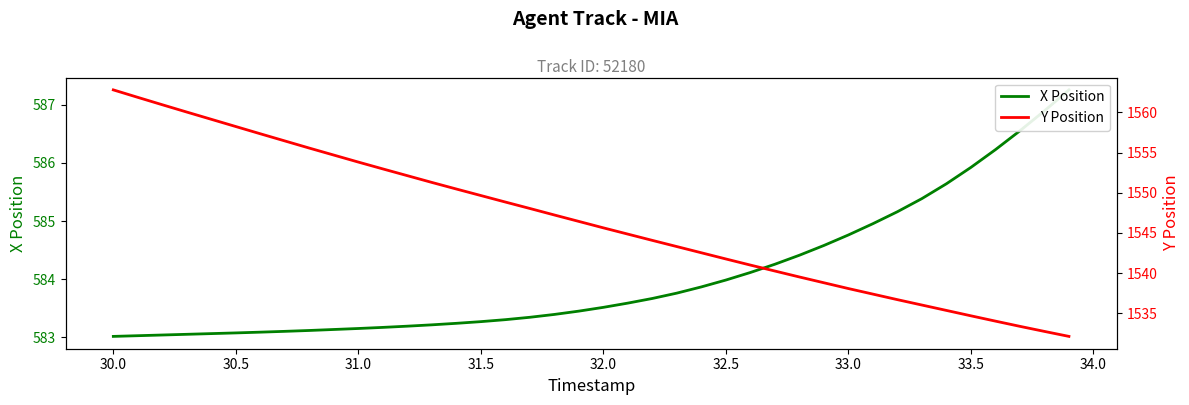

True or false: X Position and Y Position cross at least once.

False